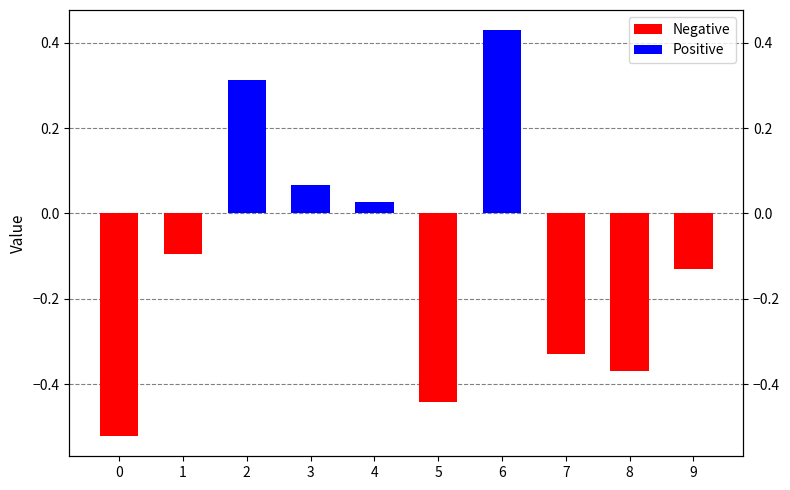

Rank the categories by value from lowest to highest.

0, 5, 8, 7, 9, 1, 4, 3, 2, 6